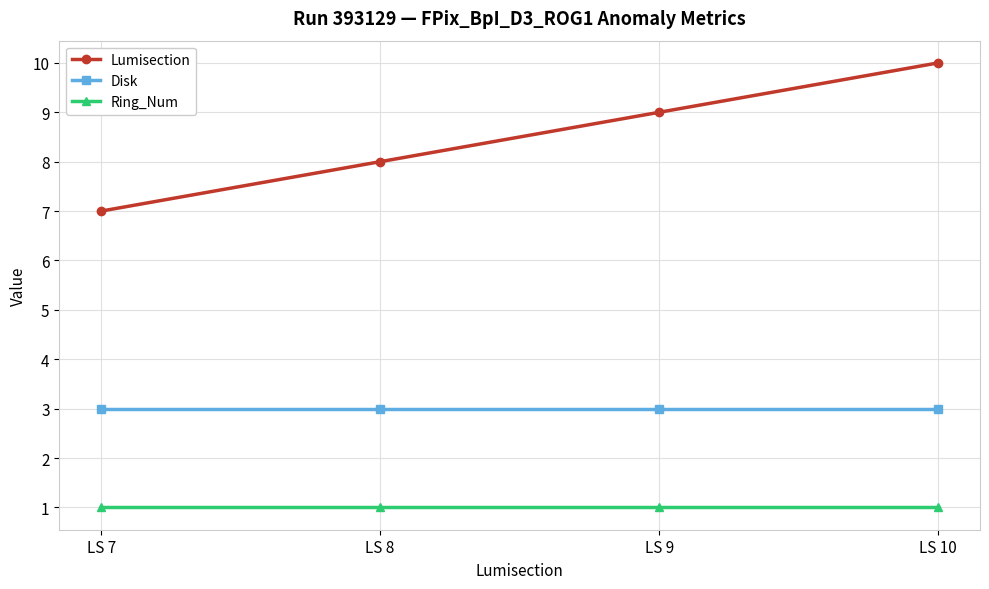

Reading left to right, transcribe all the data shown in this chart.

Lumisection: LS 7=7	LS 8=8	LS 9=9	LS 10=10
Disk: LS 7=3	LS 8=3	LS 9=3	LS 10=3
Ring_Num: LS 7=1	LS 8=1	LS 9=1	LS 10=1